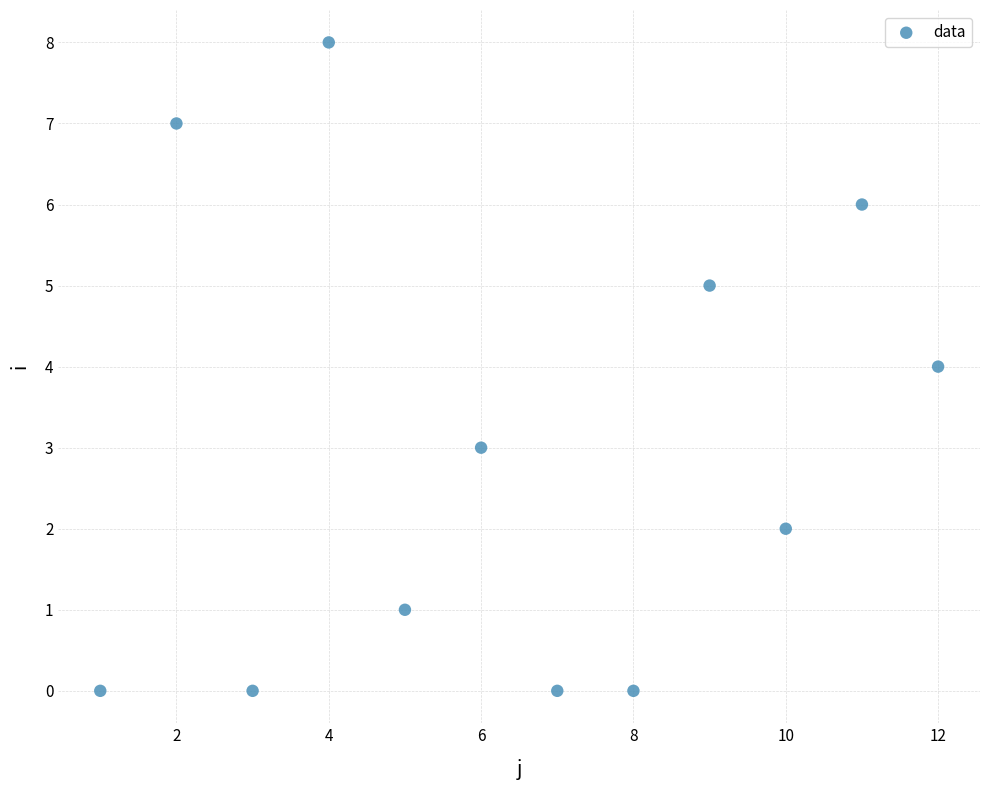

What is the average Y value?

3